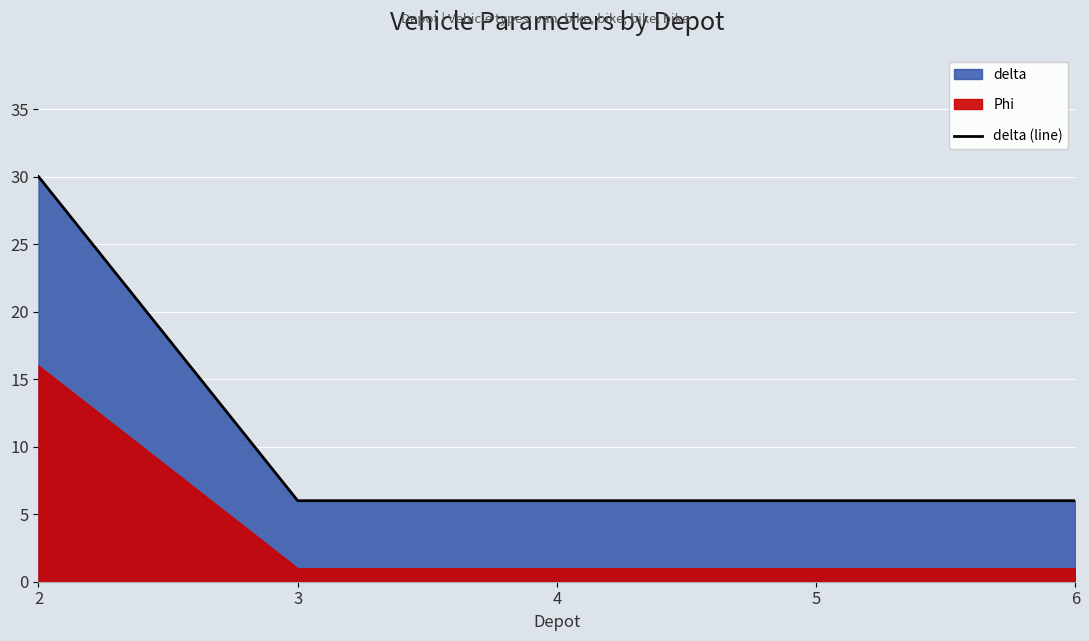

List the labels in order of value, largest first.

2, 3, 4, 5, 6